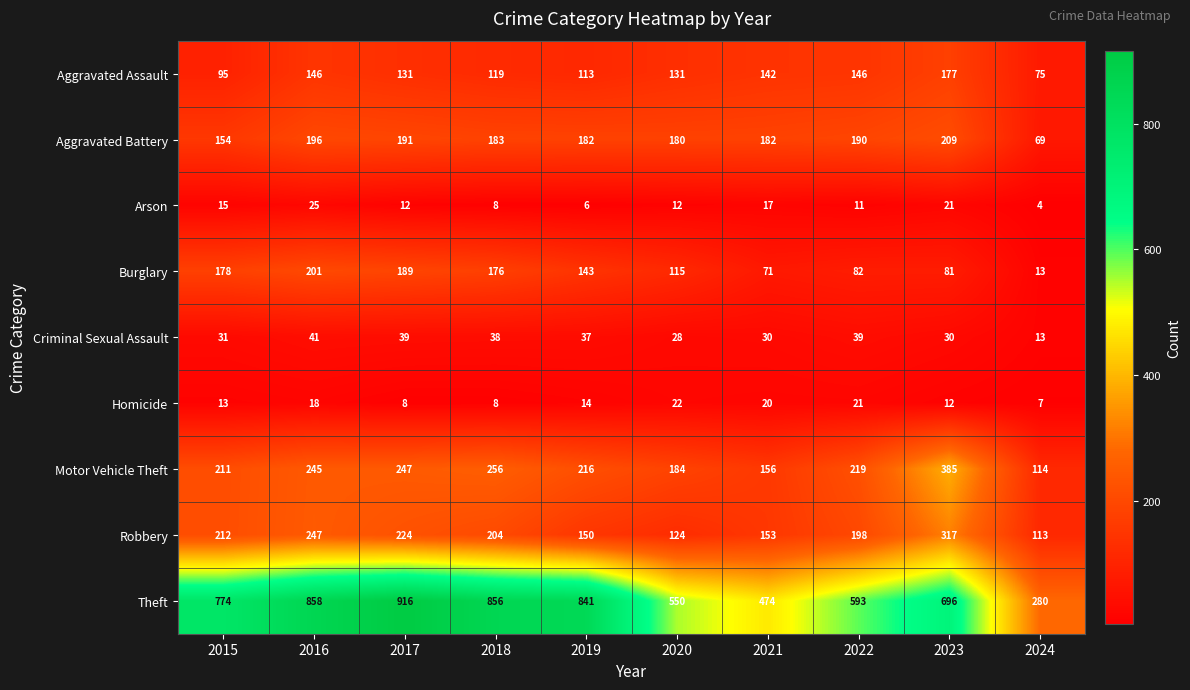

What is the maximum value shown in the chart?

916